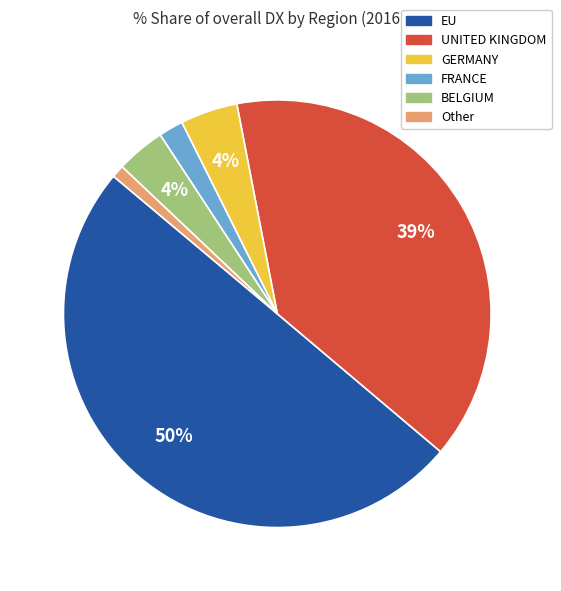

What percentage is the FRANCE slice, to the nearest percent?

2%